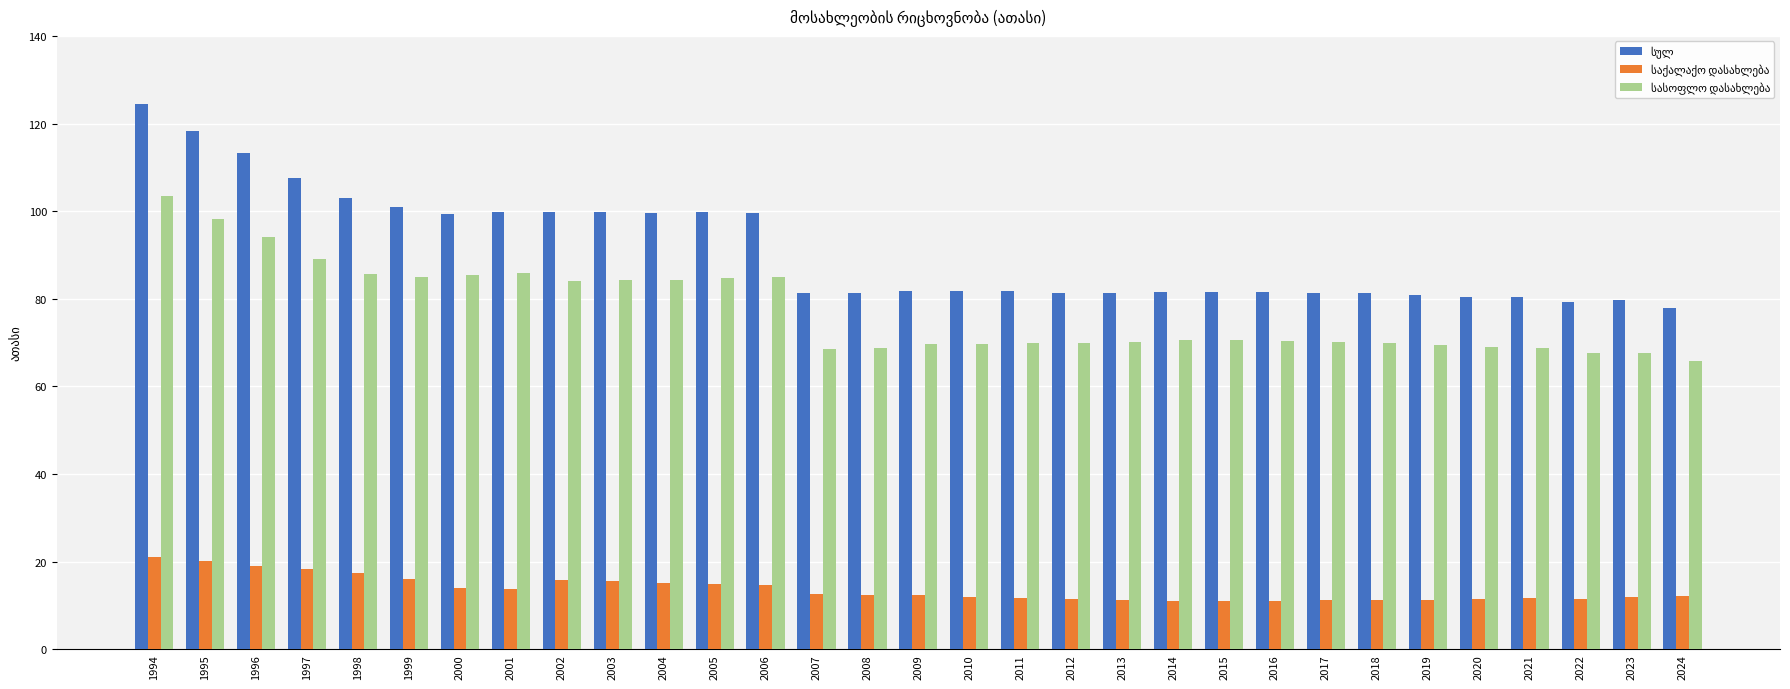

What is the difference between the highest and lowest values at 1996?

94.2